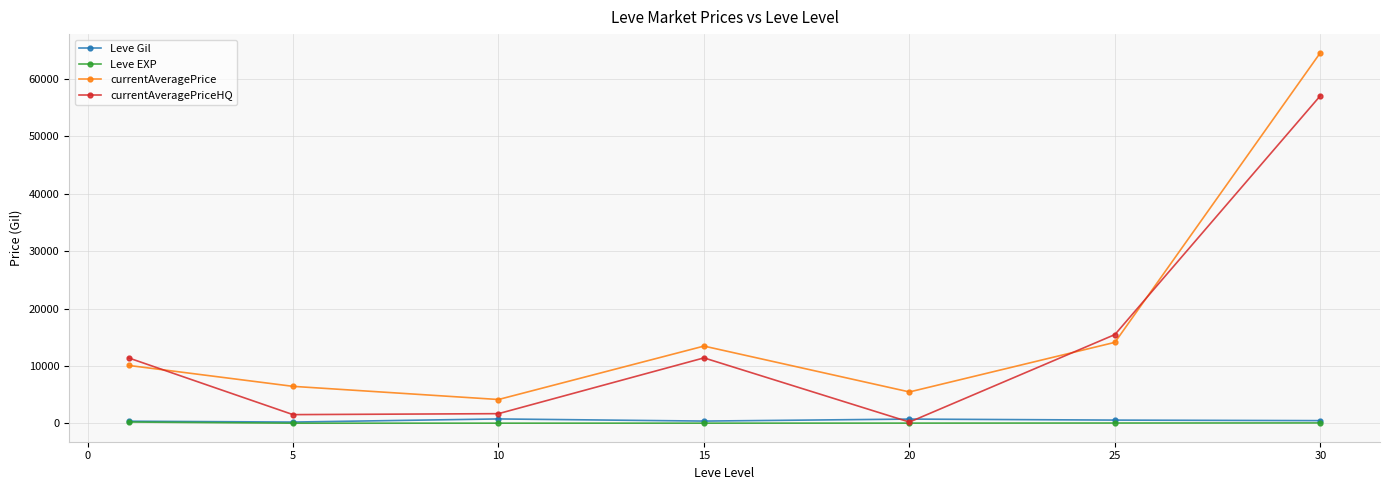

Which series has the widest spread of values?

currentAveragePrice